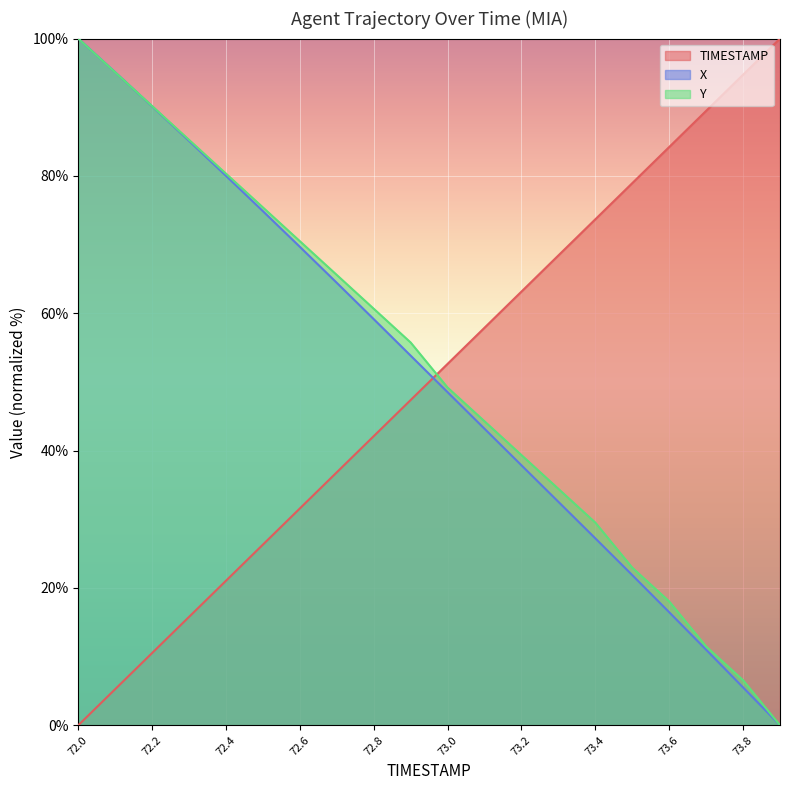

True or false: X and TIMESTAMP cross at least once.

True